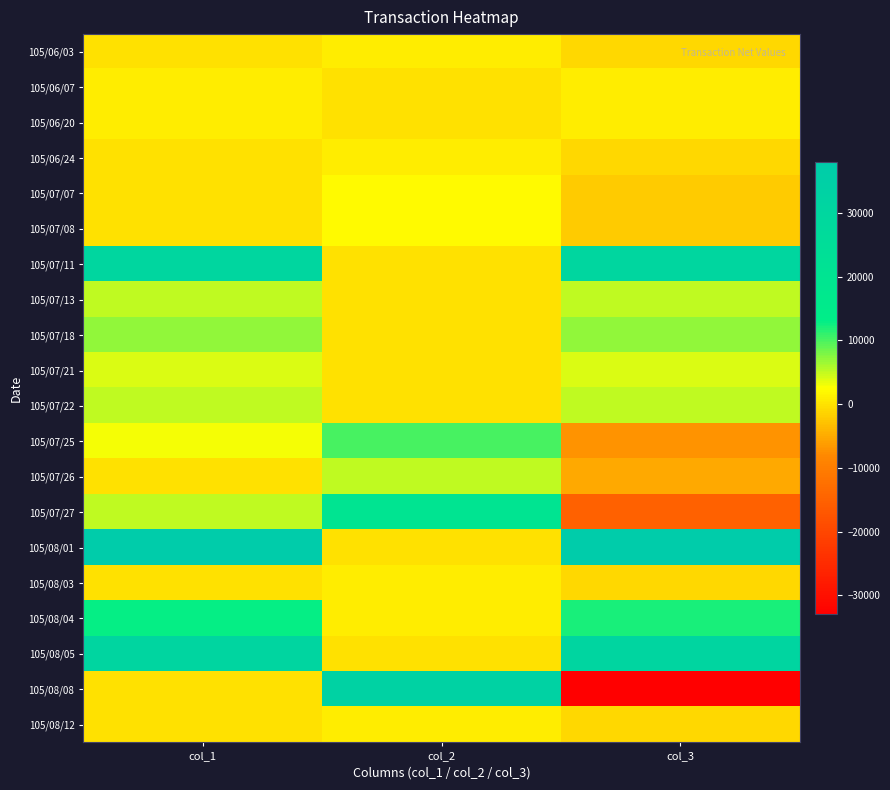

What is the smallest value displayed?

-33000